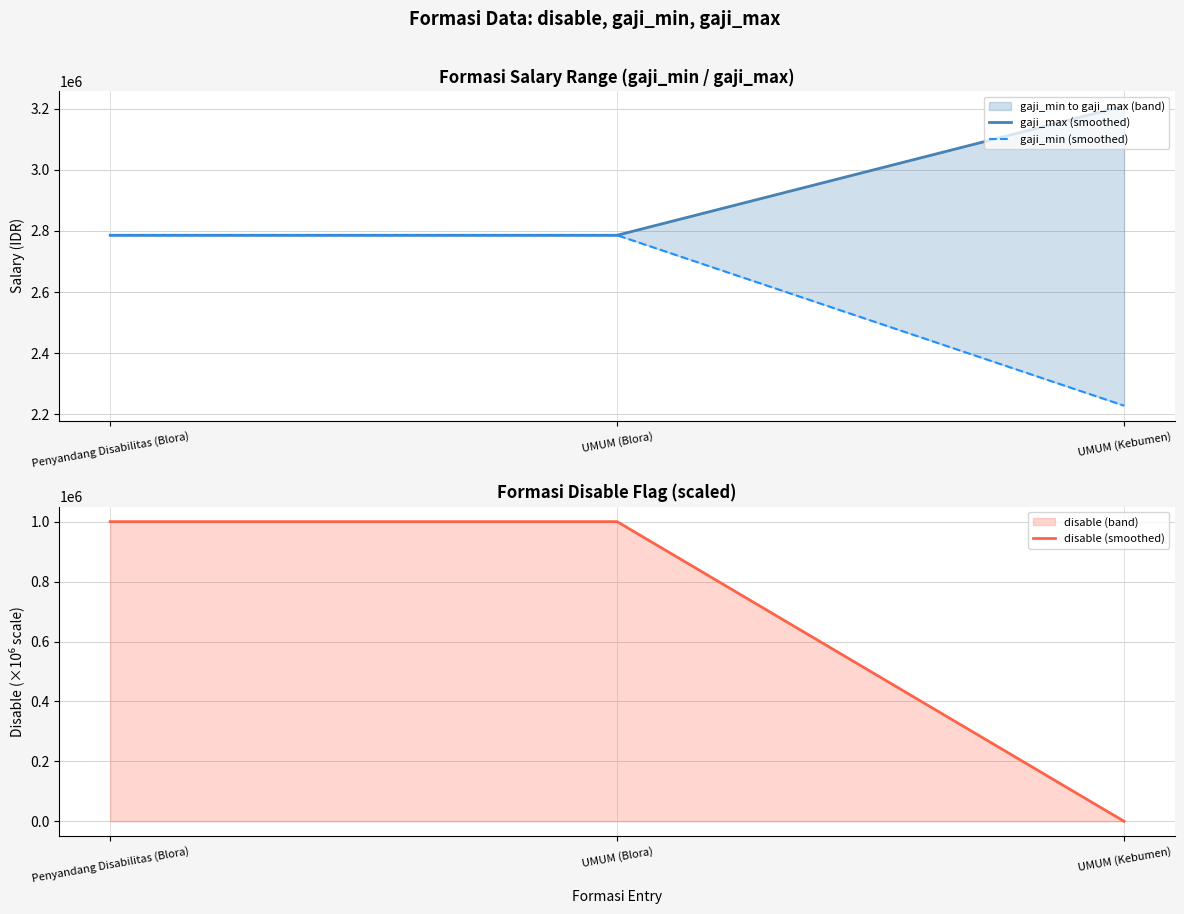

What is the label of the 1st point from the left?

Penyandang Disabilitas (Blora)